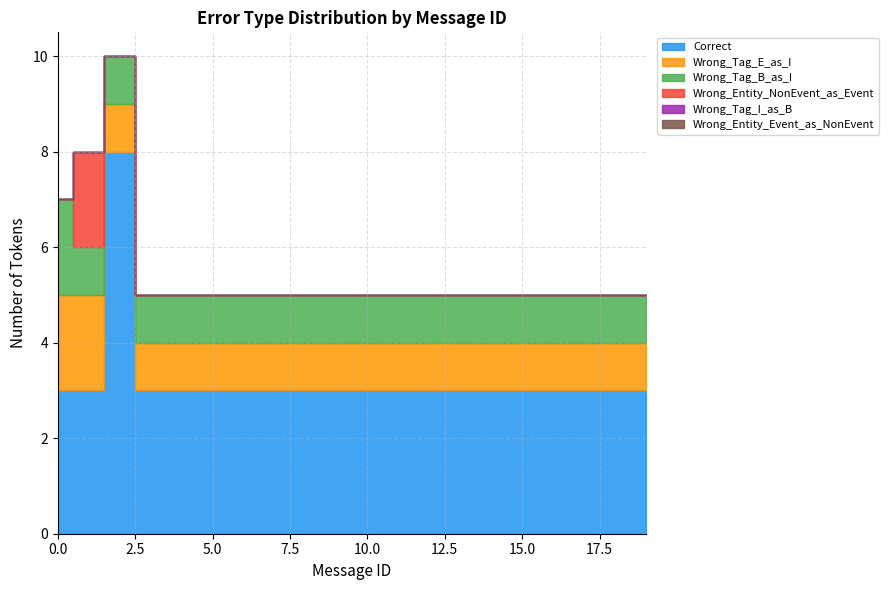

The value of Wrong_Tag_I_as_B at 13 is 0. True or false?

True